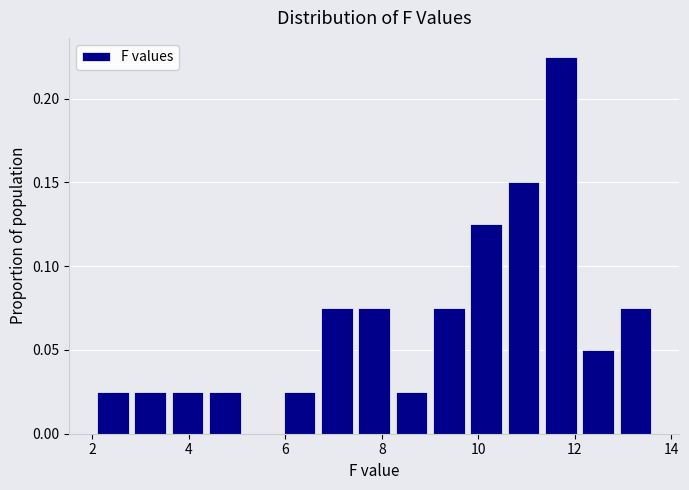

Read against the x-axis, roughly where is the centre of the tallest bar?

11.8